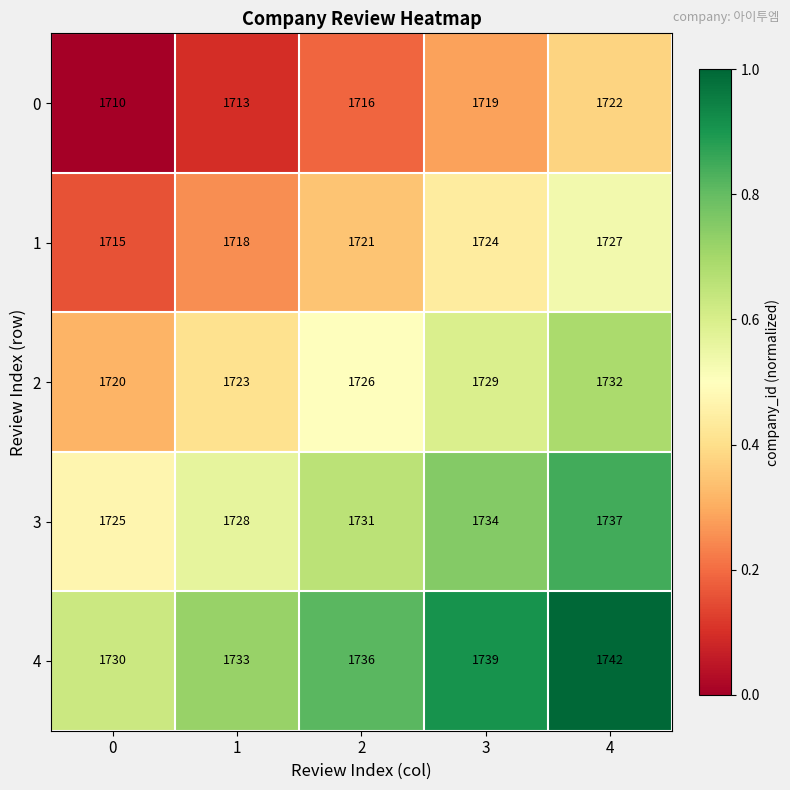

Which category has the highest value in the 1 series?

4